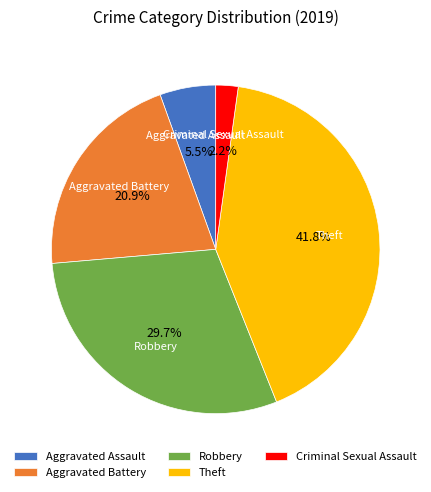

Between Aggravated Assault and Aggravated Battery, which is larger?

Aggravated Battery